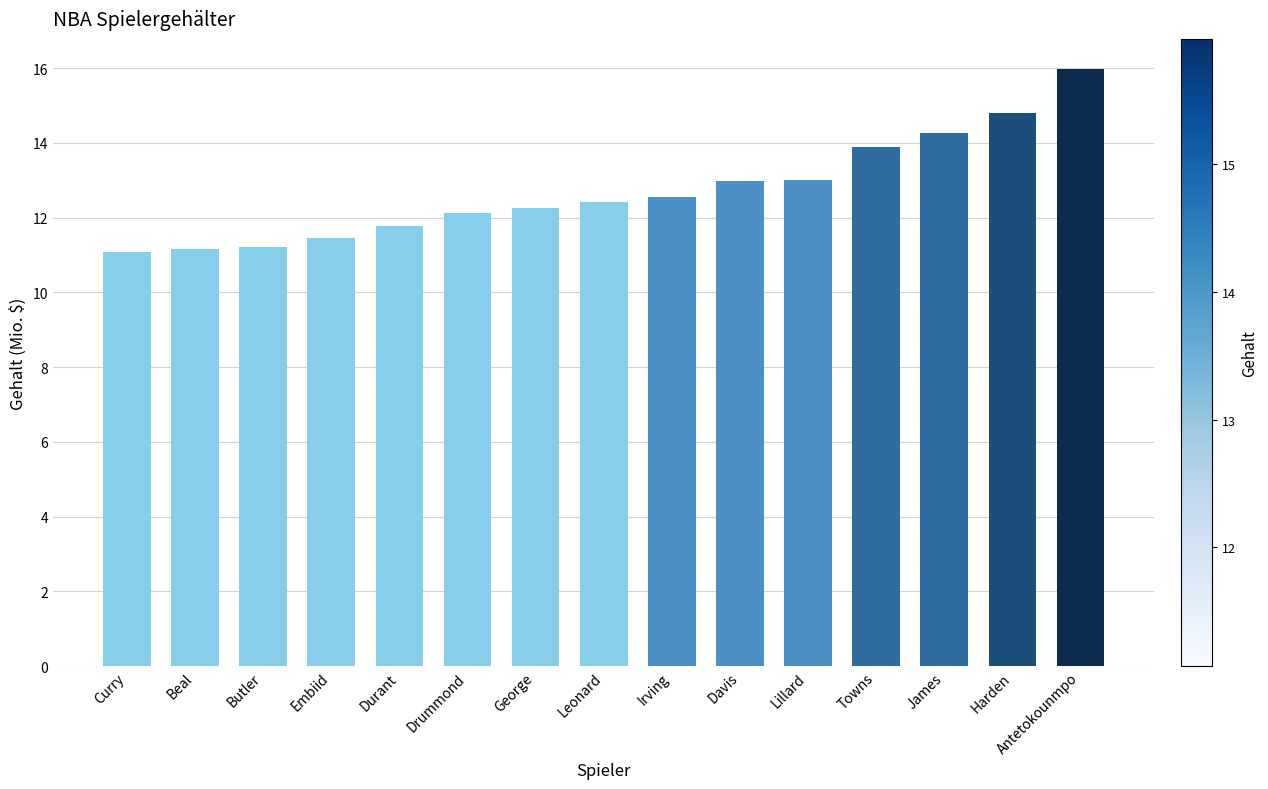

What is the label of the 13th bar from the left?

James